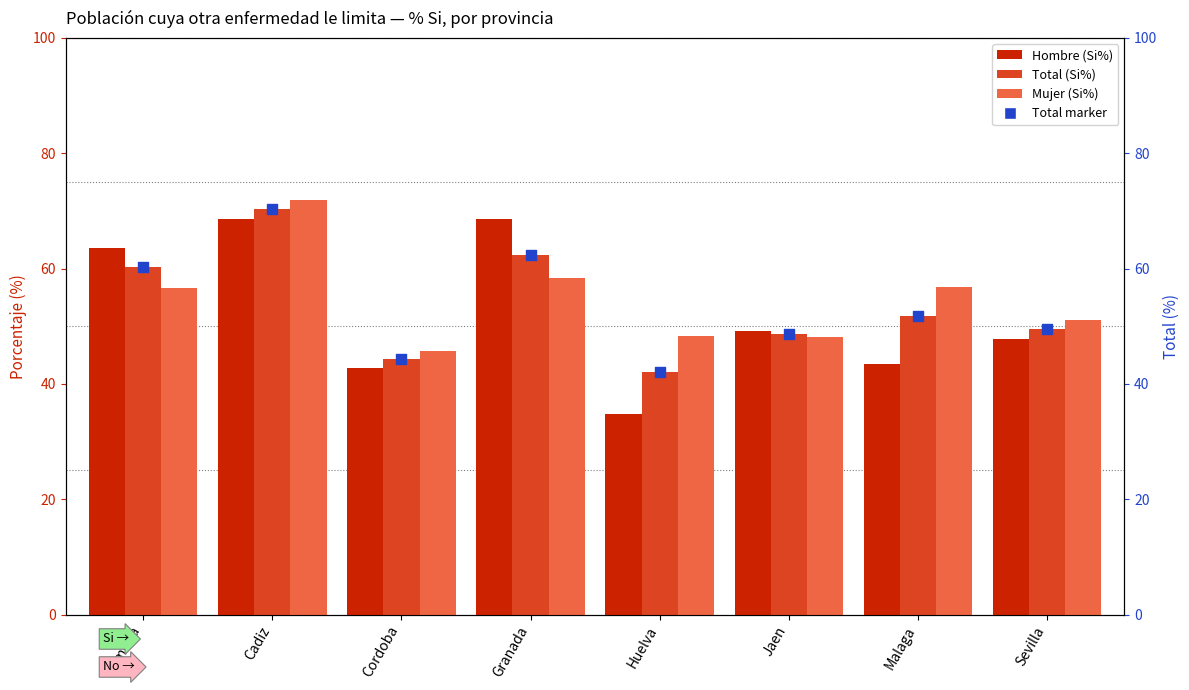

Is the value of Hombre (Si%) at Huelva greater than the value of Total (Si%) at Jaen?

No